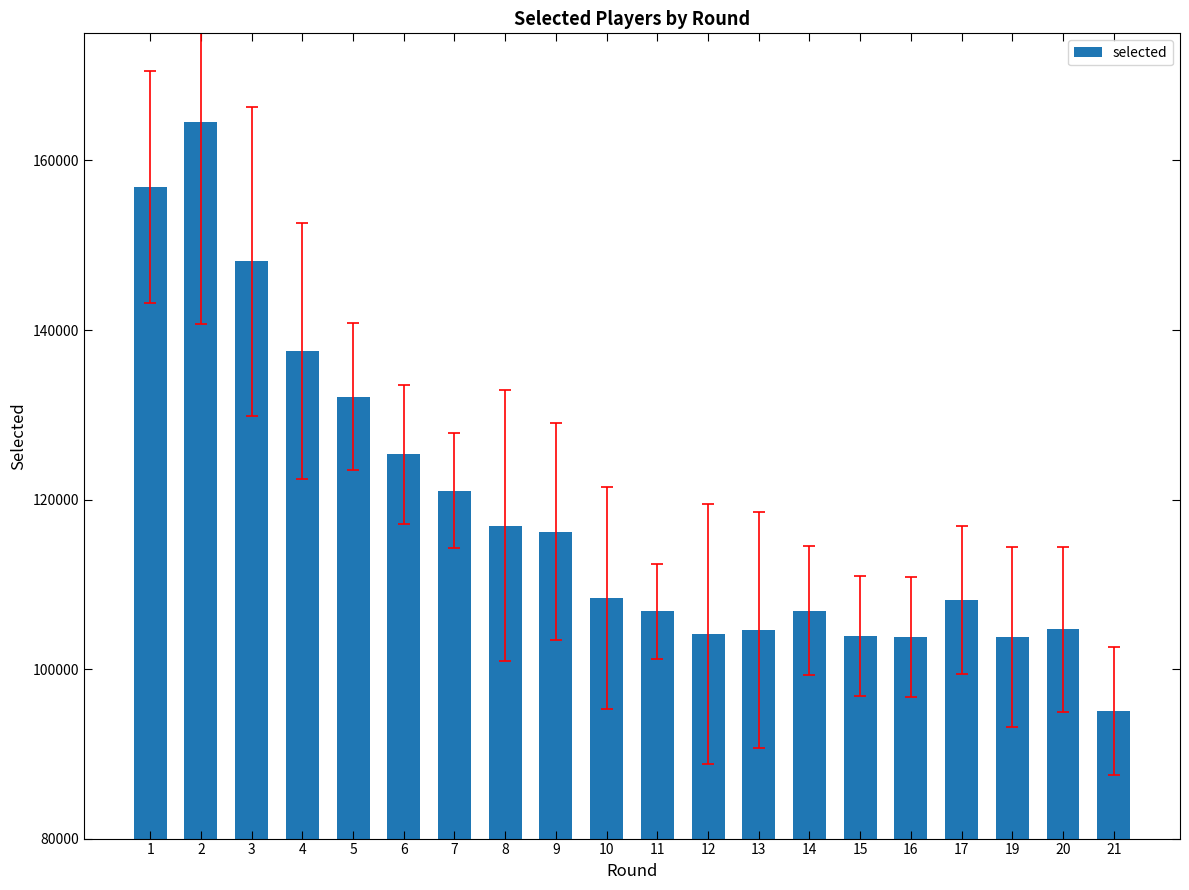

What is the change in value from 2 to 6?

-39227